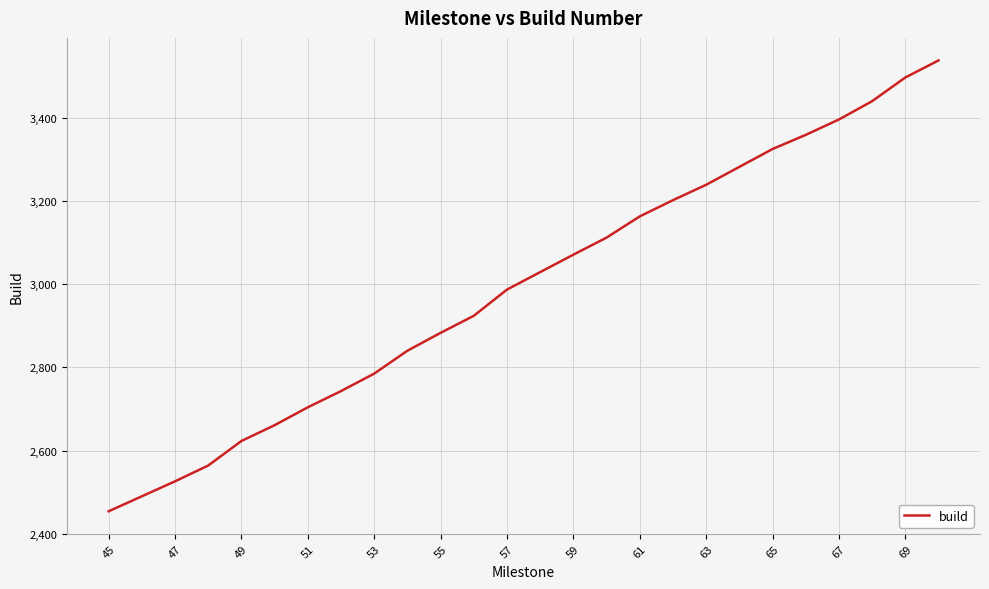

How many values are below 3029?

13